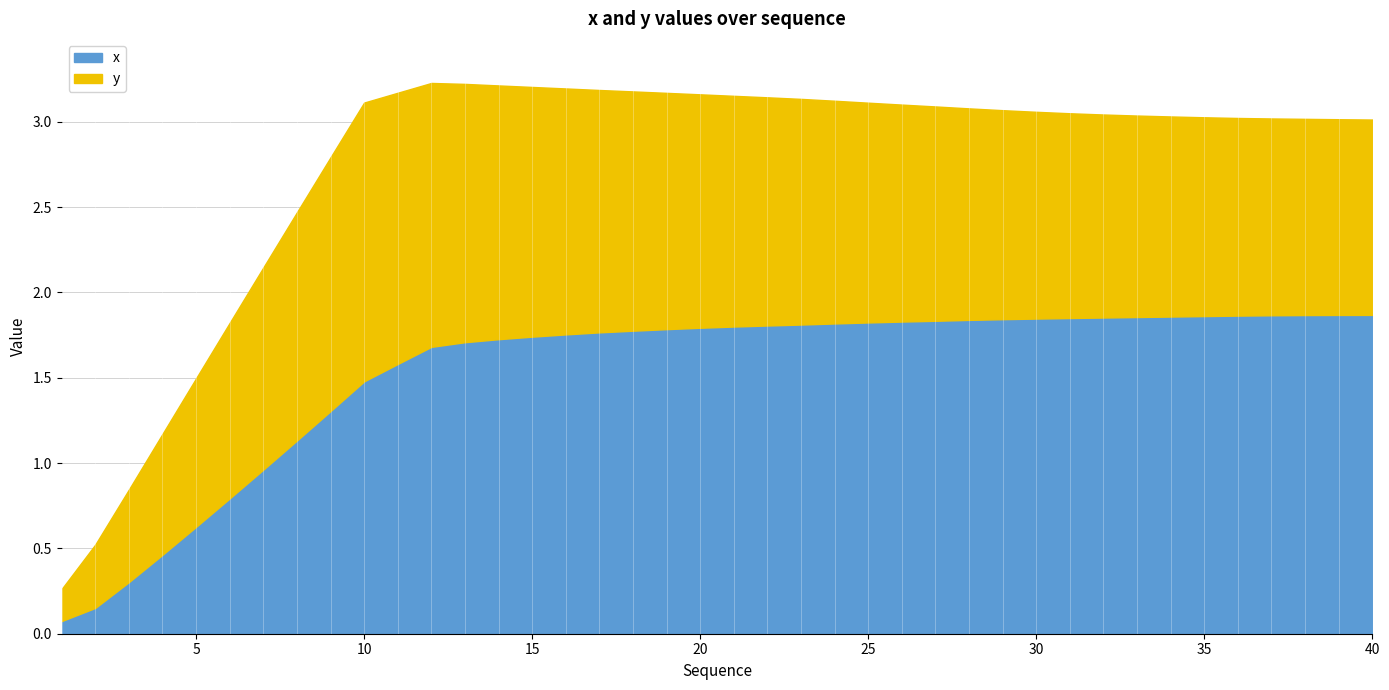

List the series in order of their peak value, highest first.

x, y